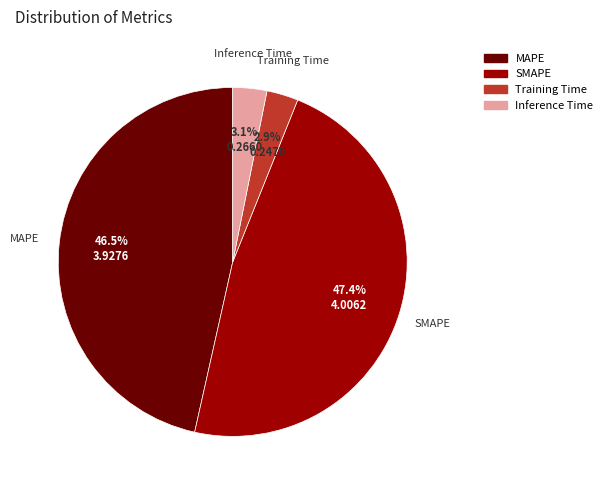

Is the sum of Inference Time and Training Time greater than half?

No